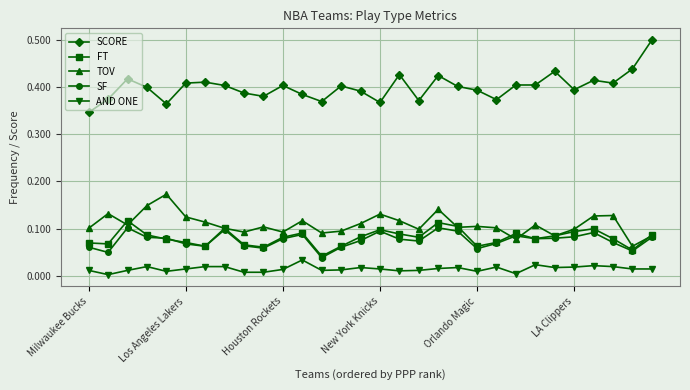

True or false: SCORE and AND ONE cross at least once.

False